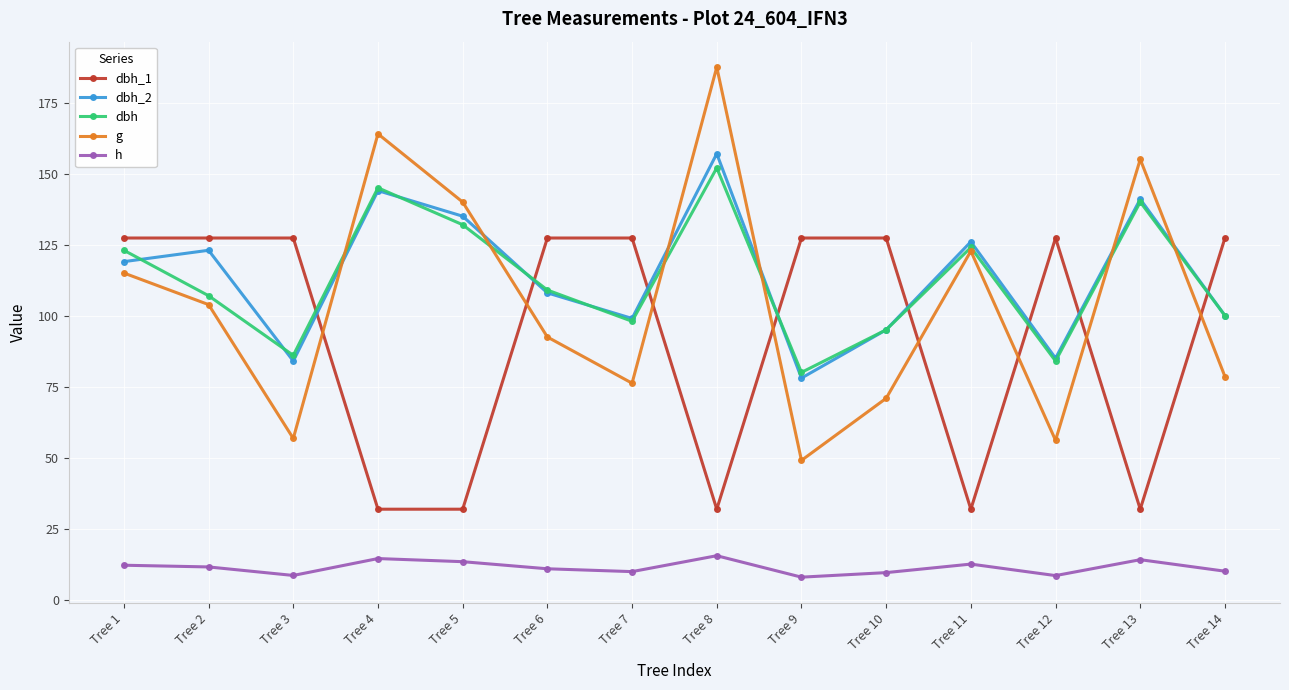

Between Tree 1 and Tree 13, which series saw the biggest shift?

dbh_1